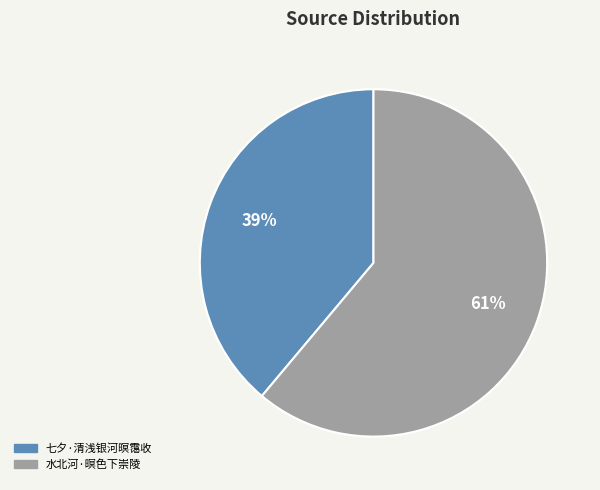

Is it true that 七夕·清浅银河暝霭收 is 39% of the pie?

True